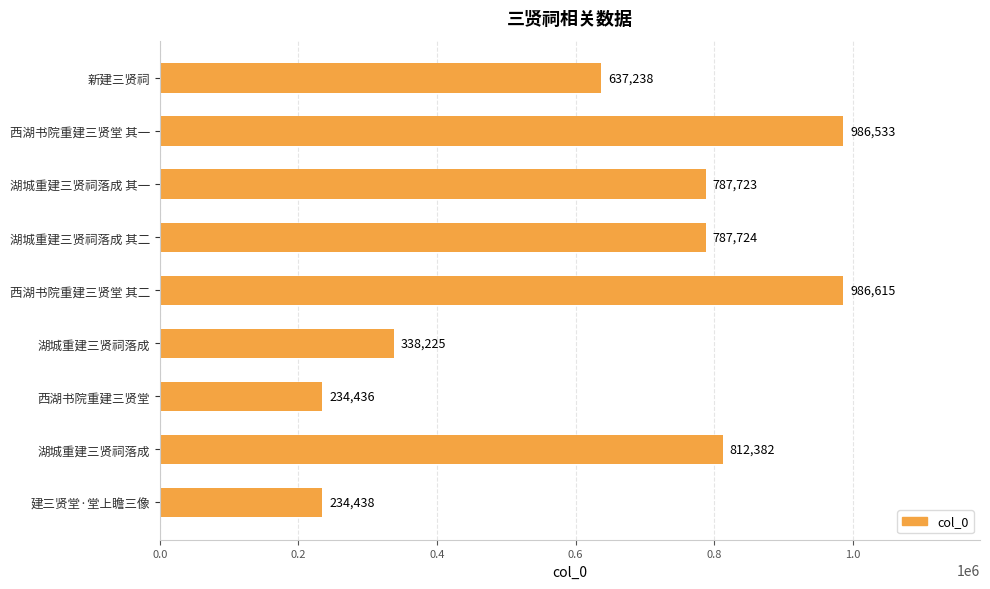

Are the bars grouped side by side (vs. stacked)?

No